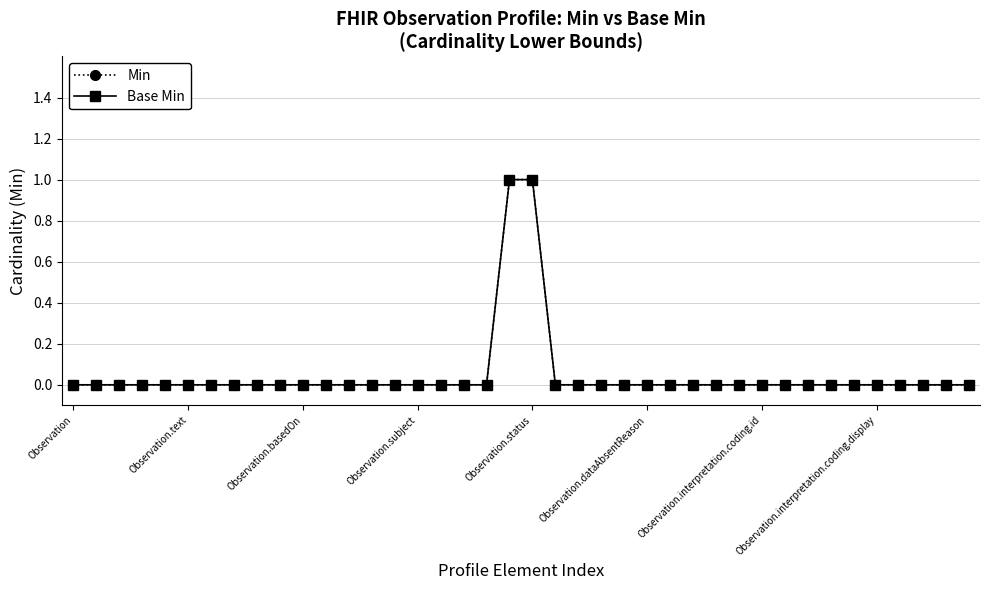

Does the chart have visible grid lines?

Yes